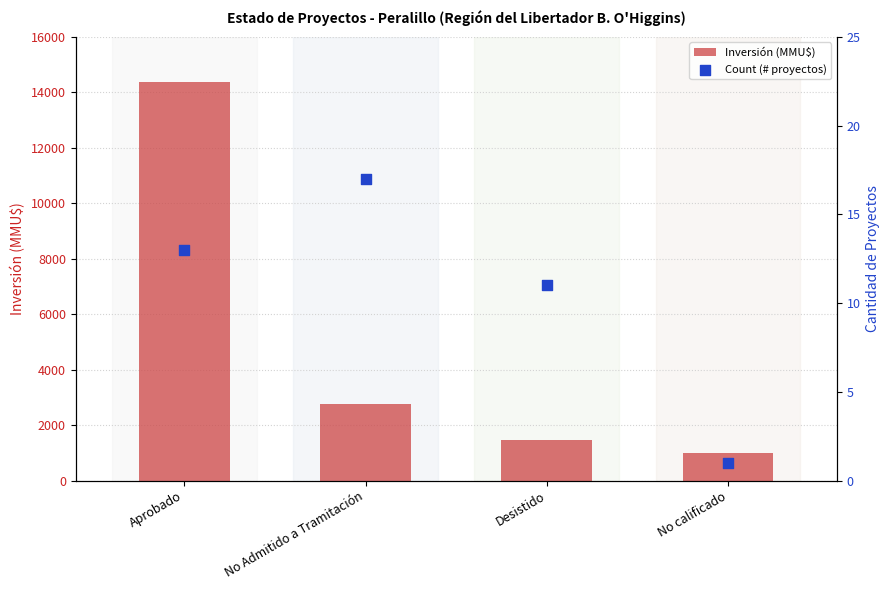

Is the value of Inversión (MMU$) at No calificado greater than the value of Count (# proyectos) at No Admitido a Tramitación?

Yes